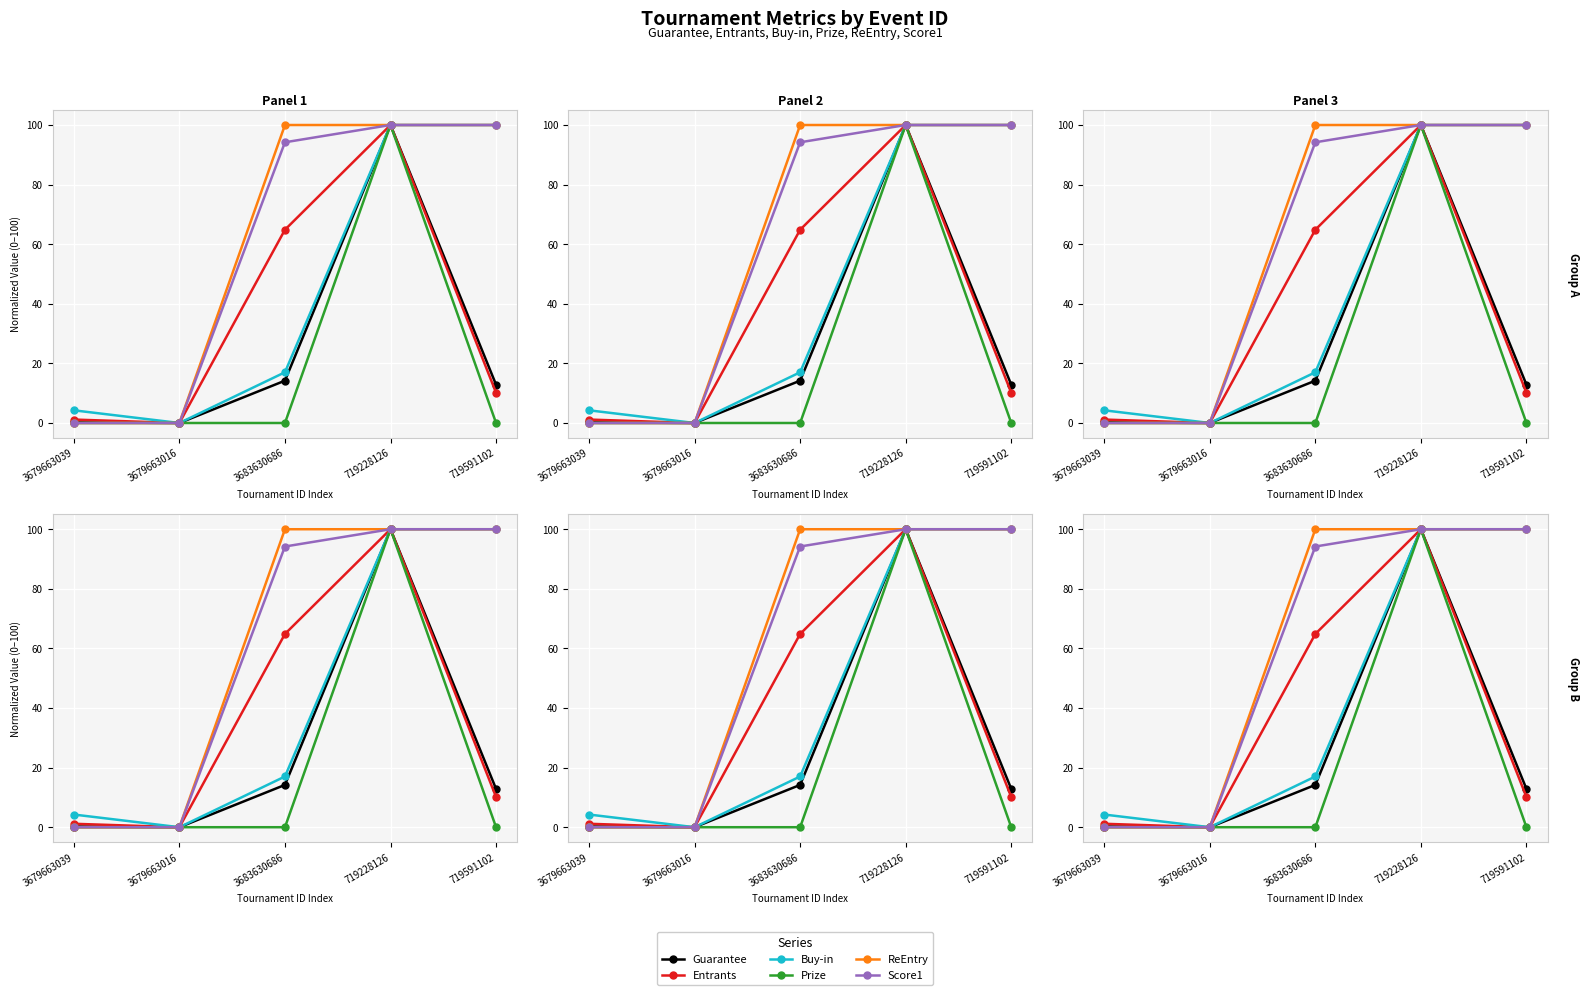

Which series has the largest total across all categories?

ReEntry